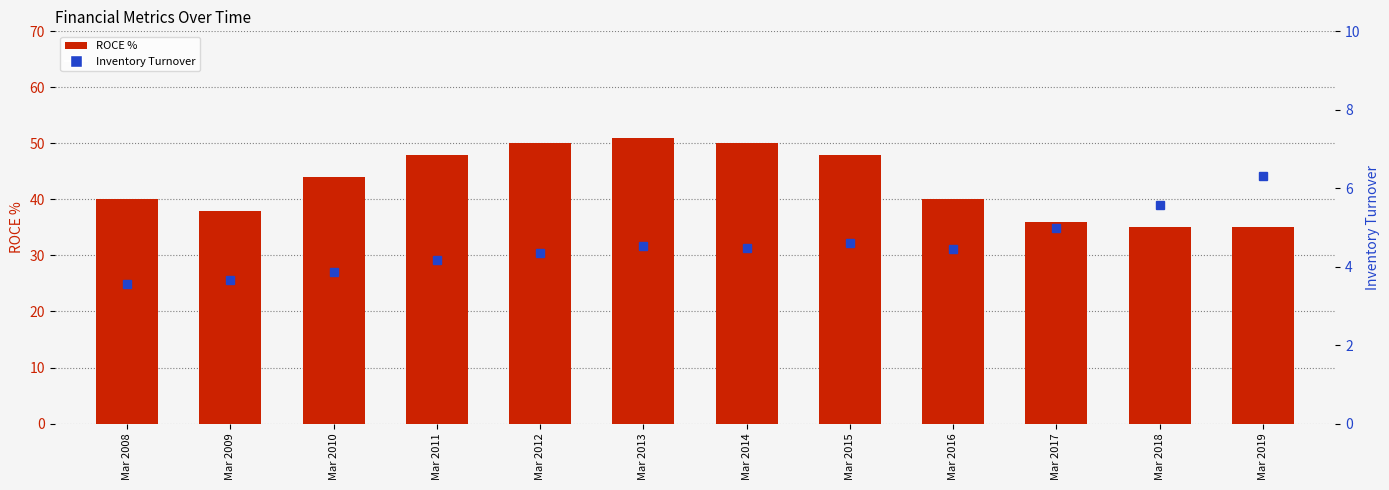

What is the difference between the Inventory Turnover values at Mar 2012 and Mar 2013?

0.2